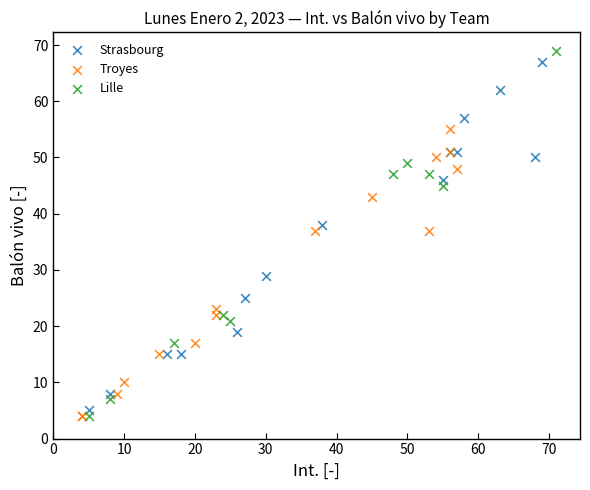

Which series has the largest Y range (max minus min)?

Lille